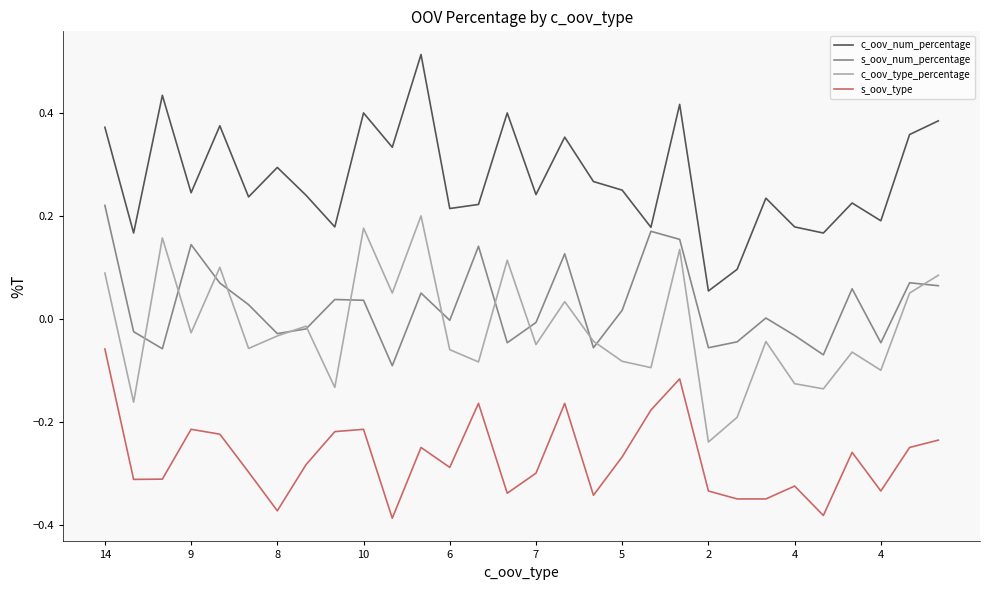

Which series has the largest total across all categories?

c_oov_num_percentage